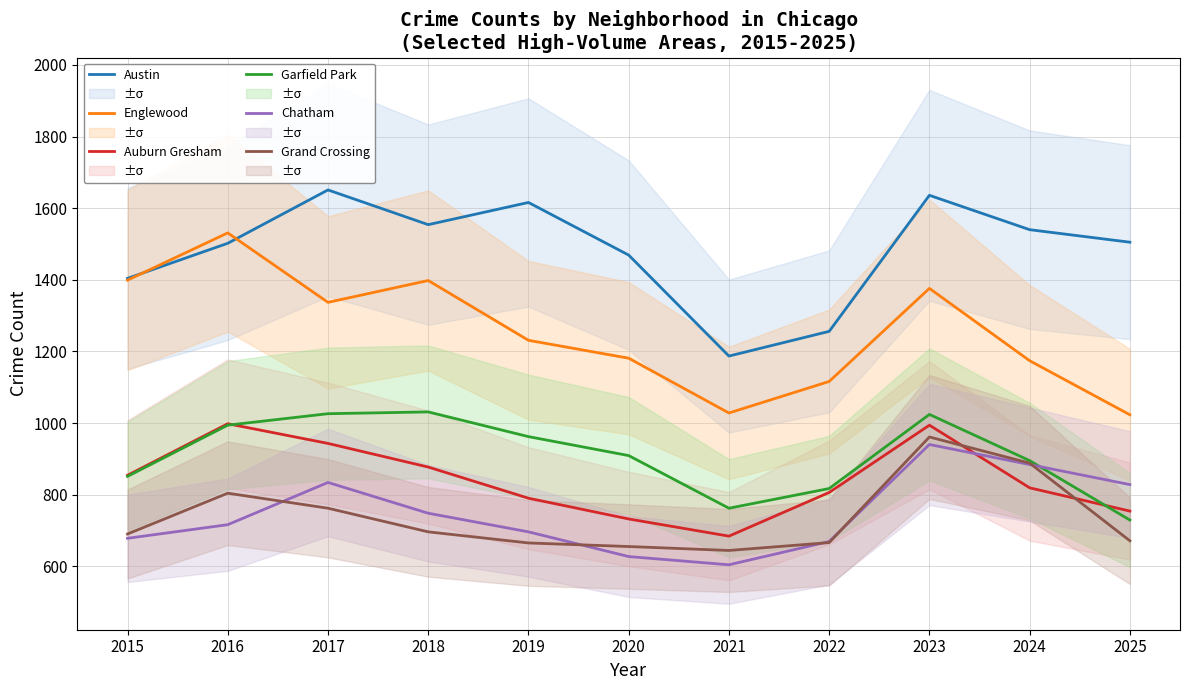

Reading right to left, list all the values displayed in this chart.

Austin: 1505	1540	1636	1256	1187	1469	1616	1554	1651	1502	1404
Englewood: 1023	1174	1376	1116	1028	1181	1231	1398	1337	1531	1399
Auburn Gresham: 754	819	994	806	684	732	790	877	943	998	854
Garfield Park: 729	895	1024	817	762	909	962	1031	1026	994	851
Chatham: 828	884	940	669	604	627	696	748	834	716	678
Grand Crossing: 671	888	961	666	644	655	665	696	762	804	690